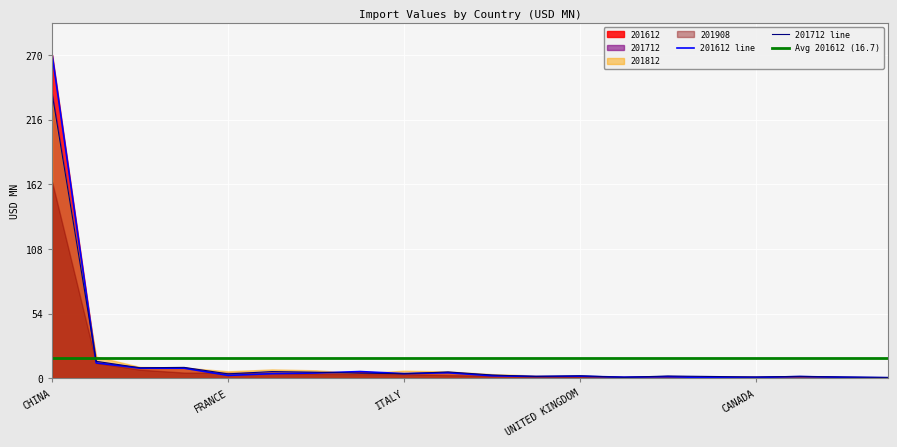

What is the sum of the 201712 values at TAIWAN and CAMBODIA?

10.5